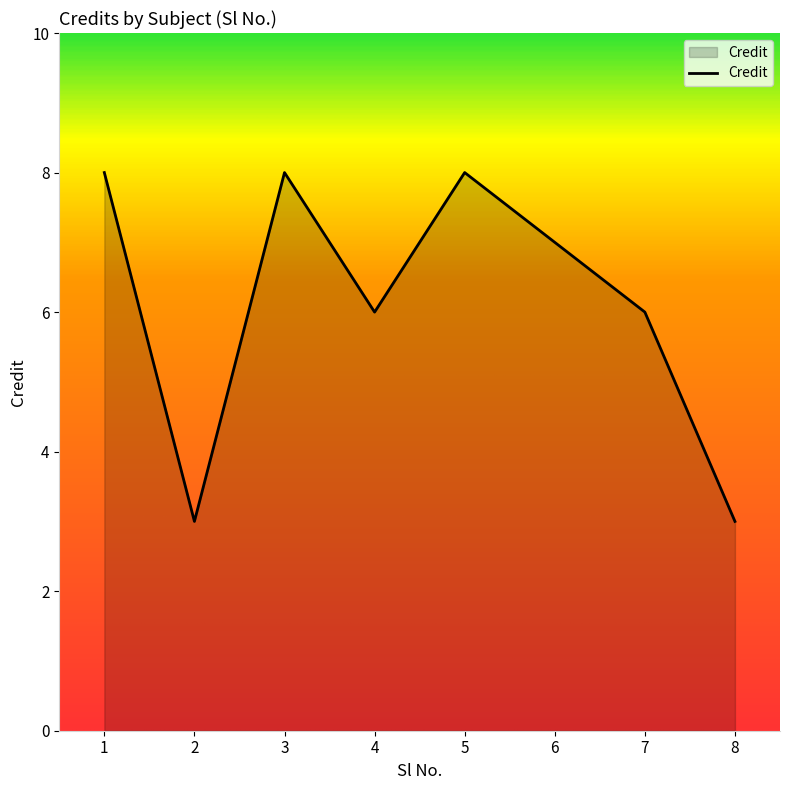

Between 8 and 7, which is larger?

7